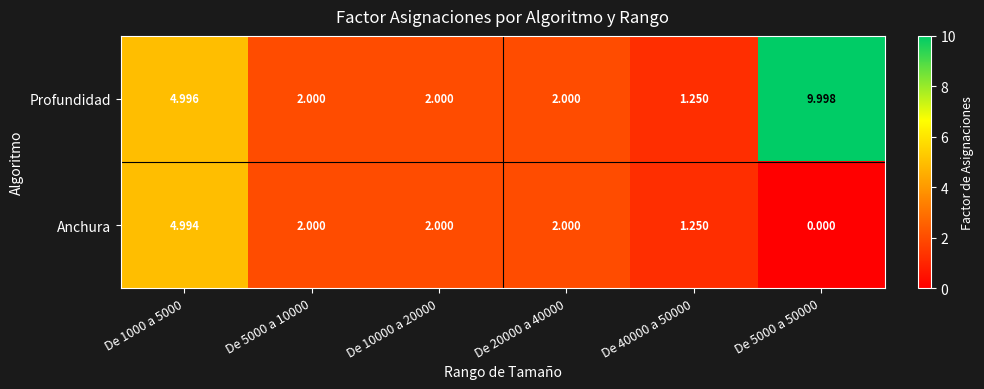

Which series has the widest spread of values?

Profundidad